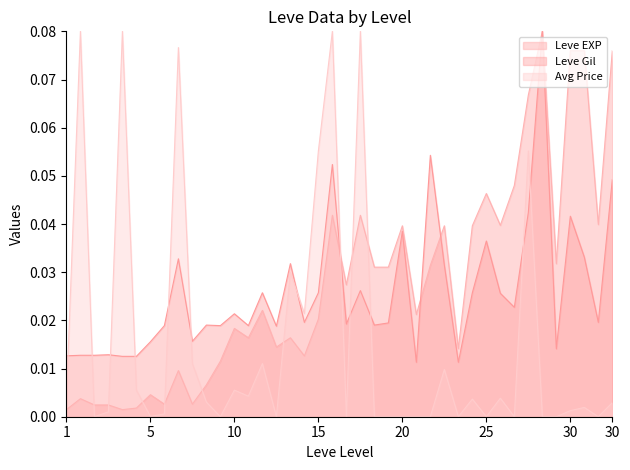

At which category does Leve Gil reach its first local valley?

5